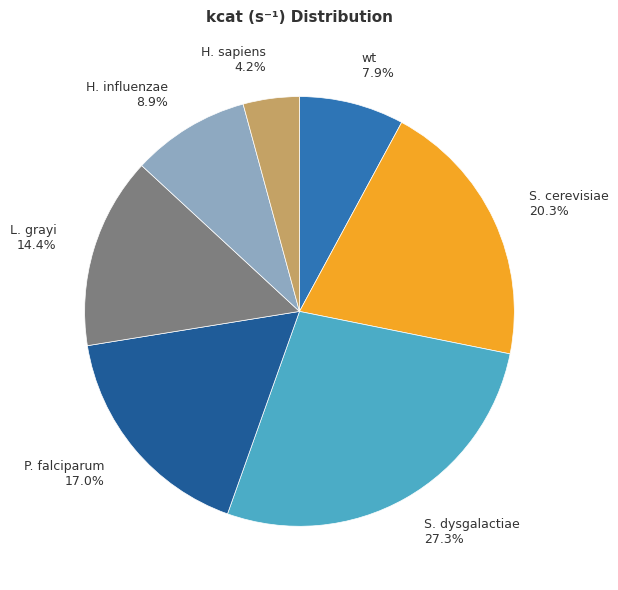

What percentage is NOT represented by H. sapiens?

95.8%